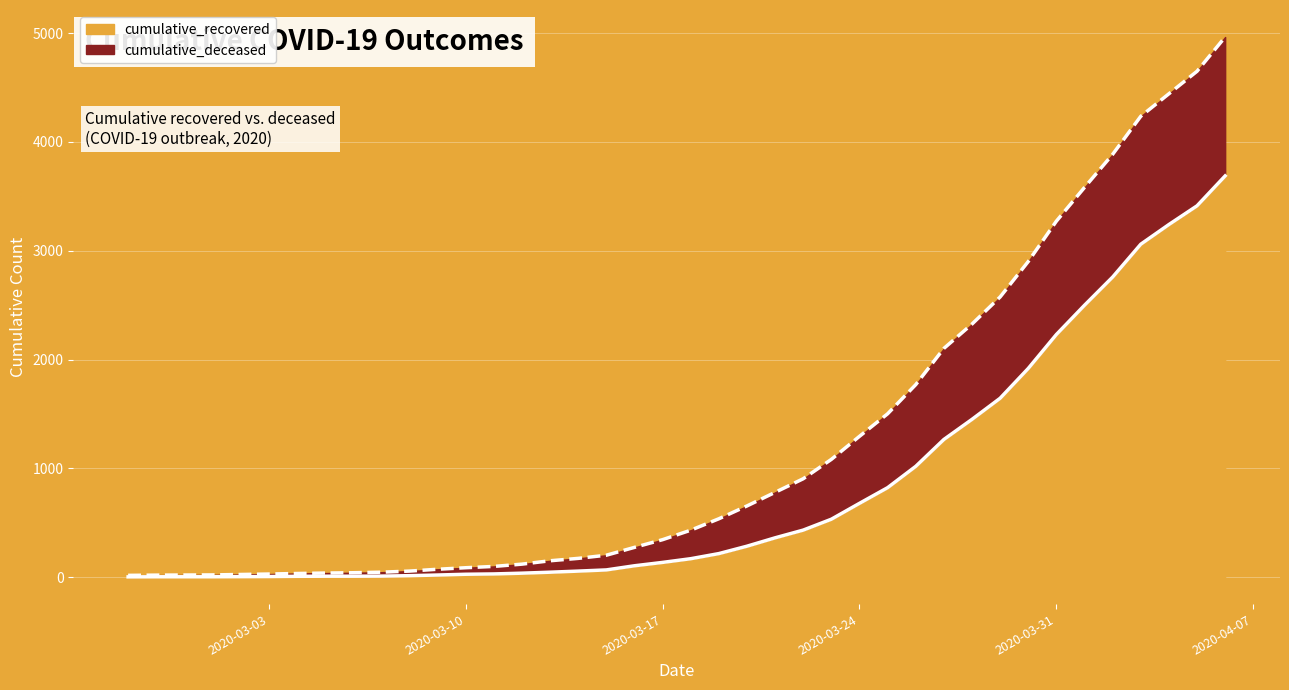

What is the greatest value displayed?

3688